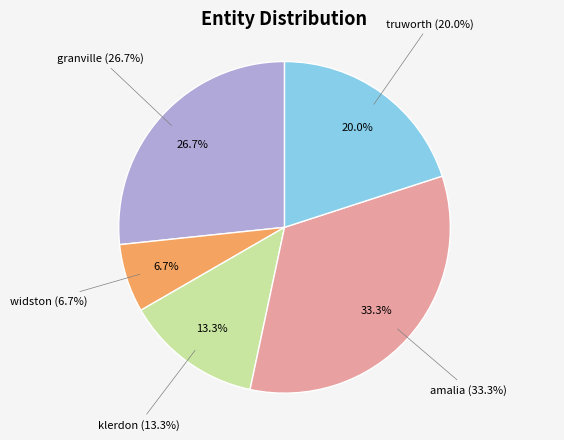

Which category has the biggest portion of the pie?

amalia